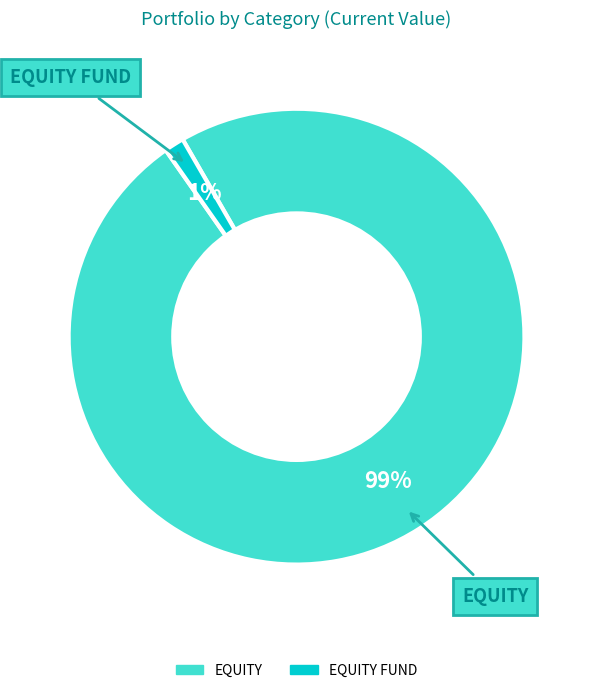

To the nearest percent, what is the average slice percentage?

50%